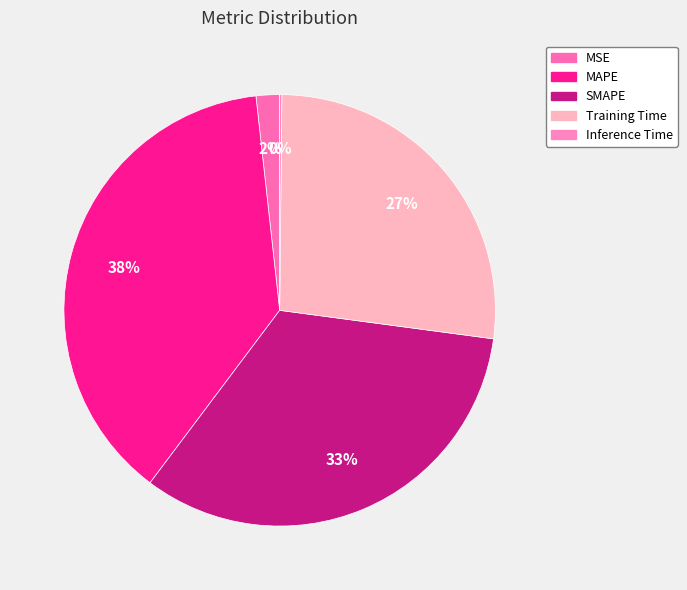

To the nearest percent, what percentage of the pie is Training Time?

27%